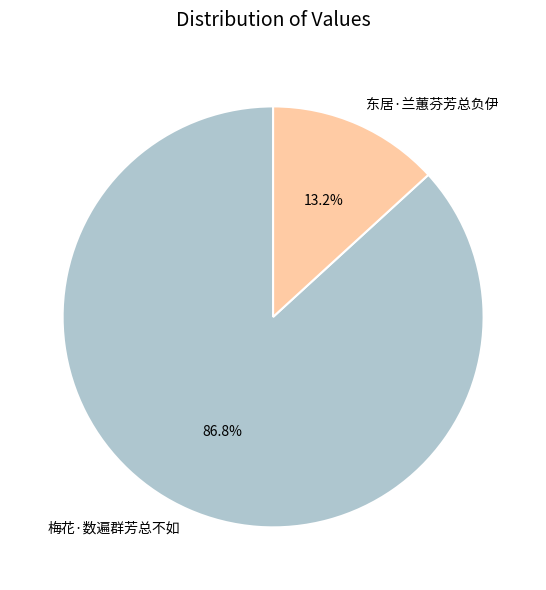

To the nearest percent, what percentage of the pie is 东居·兰蕙芬芳总负伊?

13%